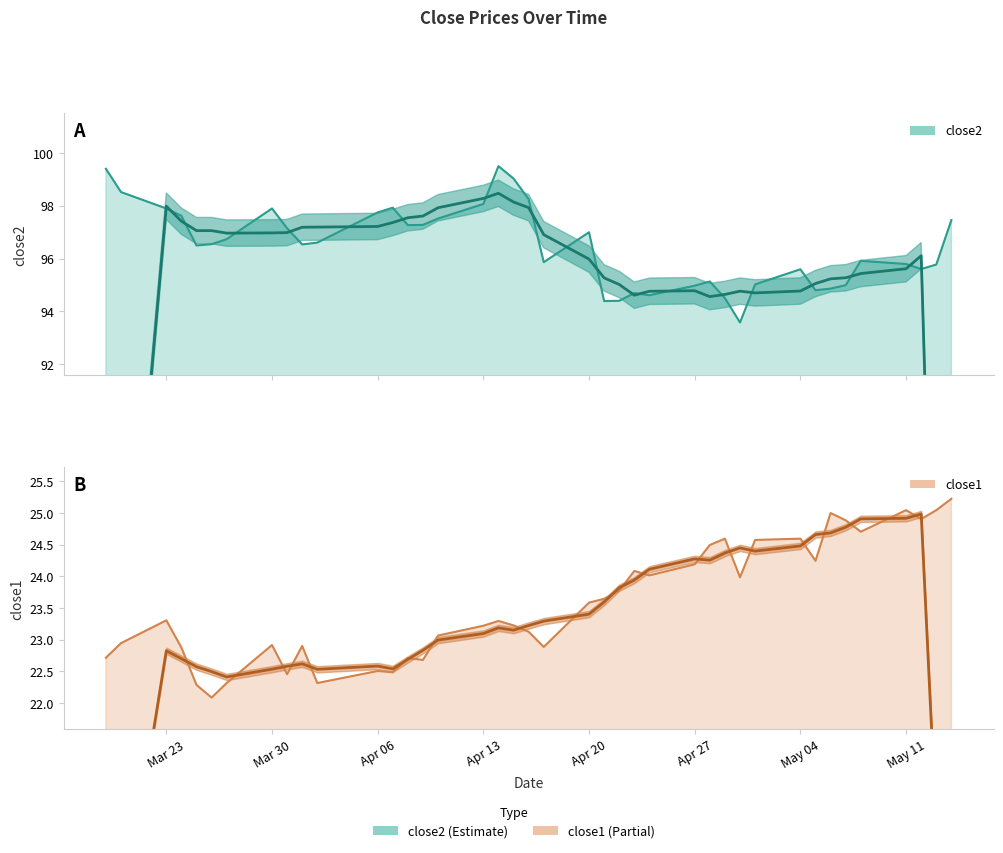

How many interior local peaks does the close2 series have?

8